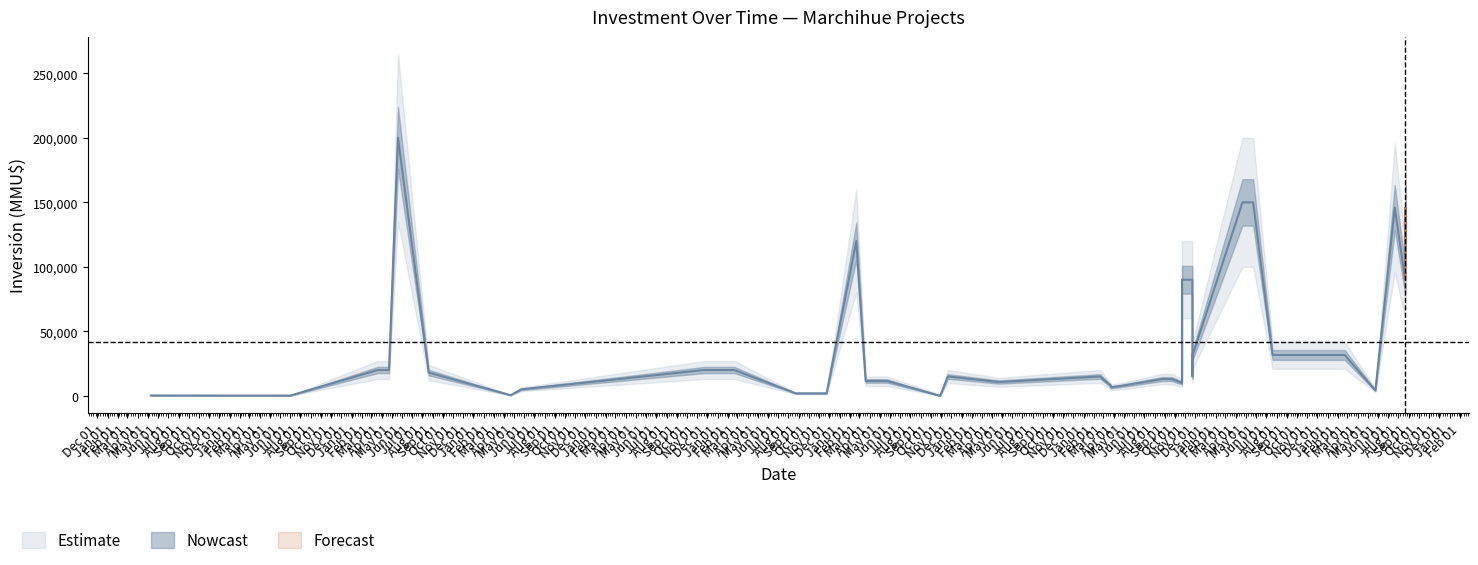

List the series in order of their overall mean, lowest first.

lower_band, Inversión(MMU$), upper_band